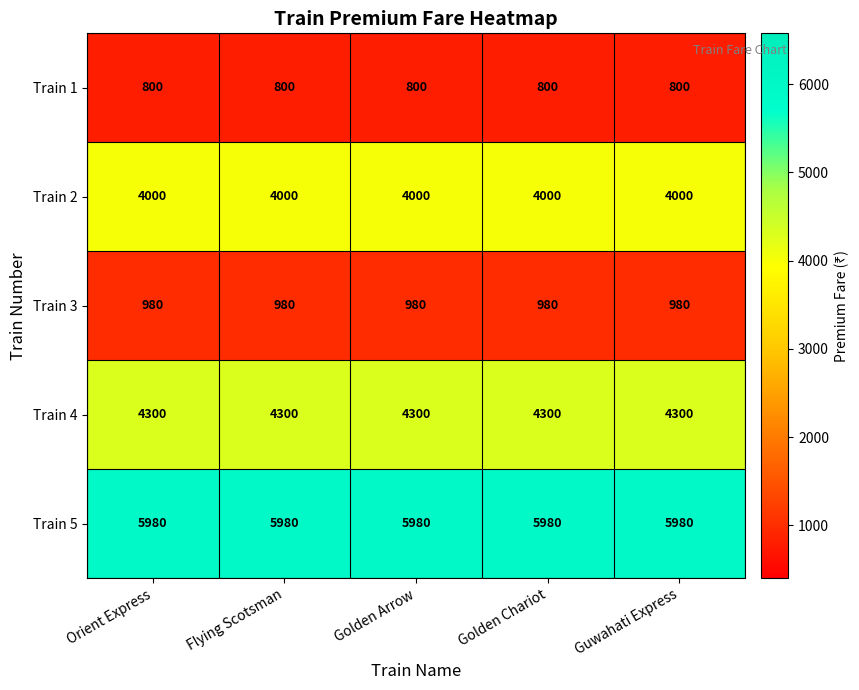

What is the total value across all series at Golden Chariot?

16060